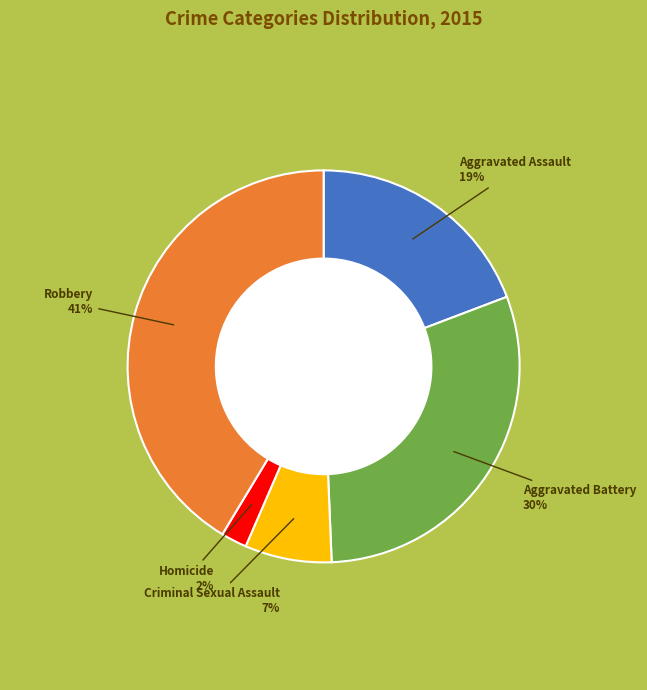

To the nearest percent, what is the average slice percentage?

20%